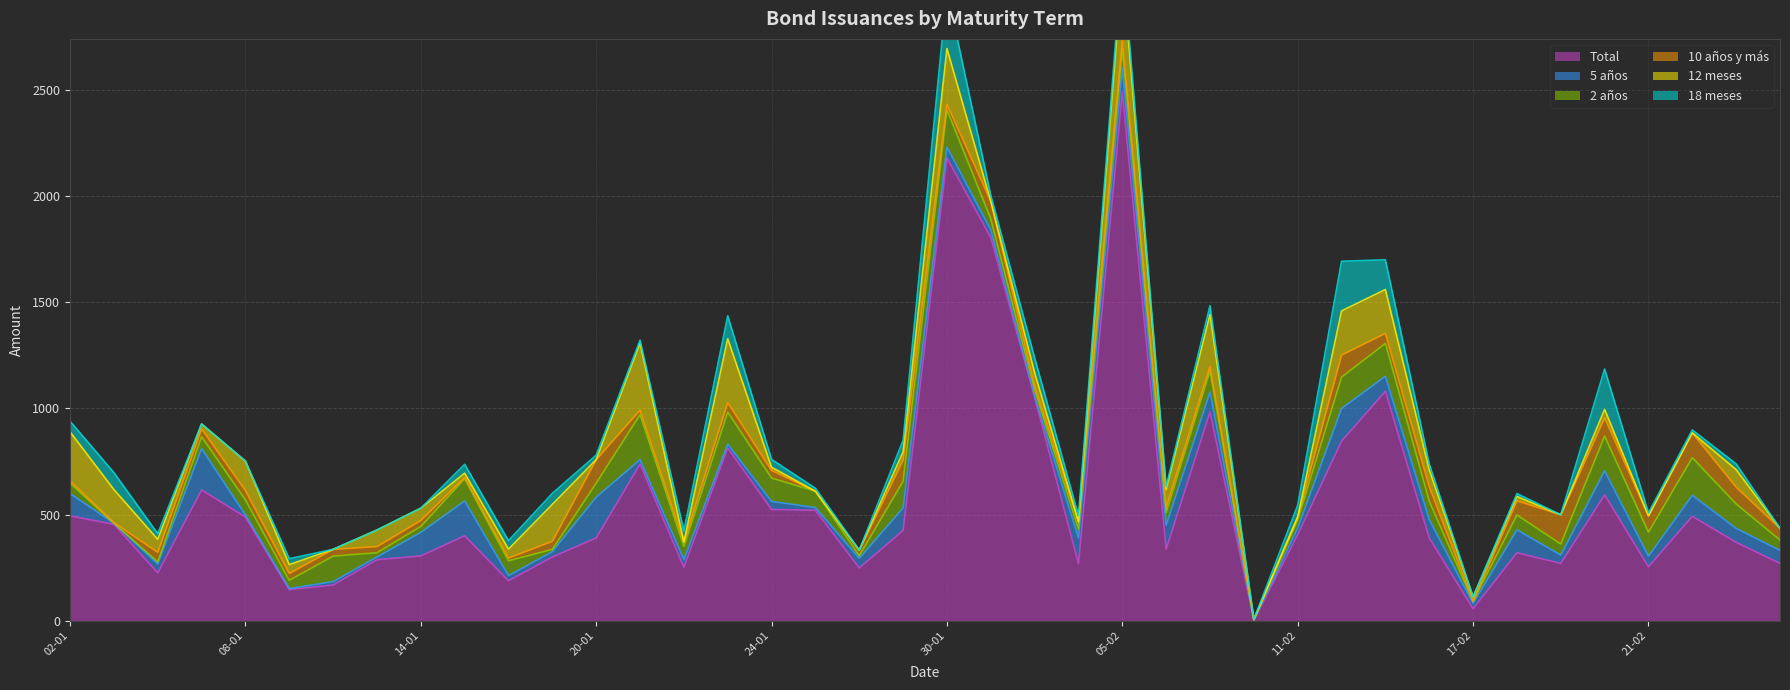

What is the sum of all 18 meses values?

1845